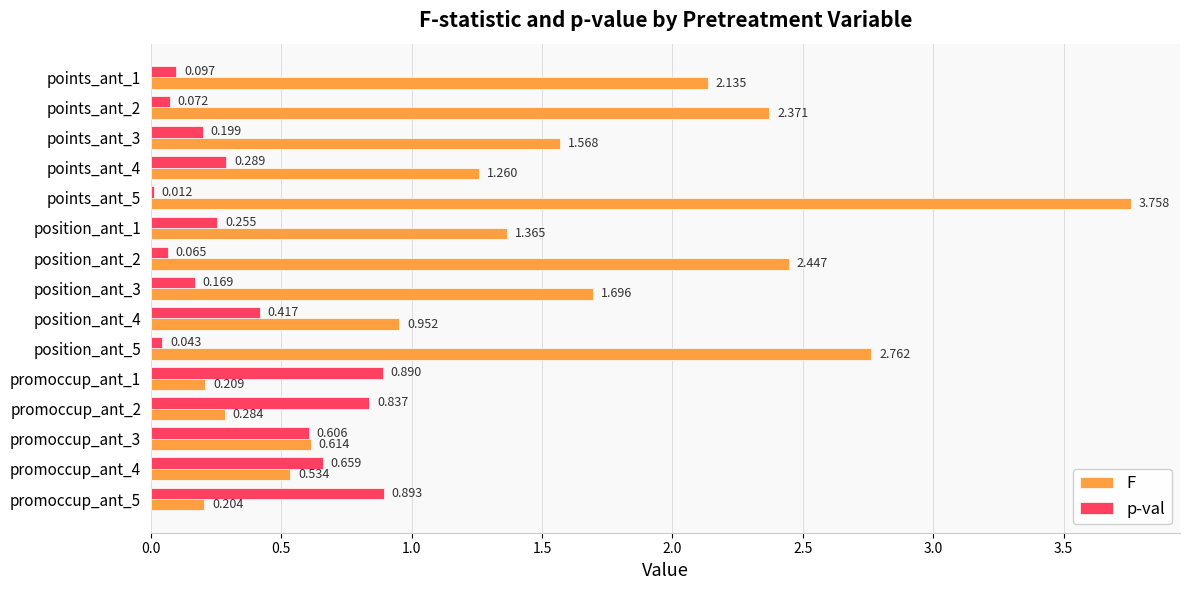

Rank the series by their average value, from lowest to highest.

p-val, F